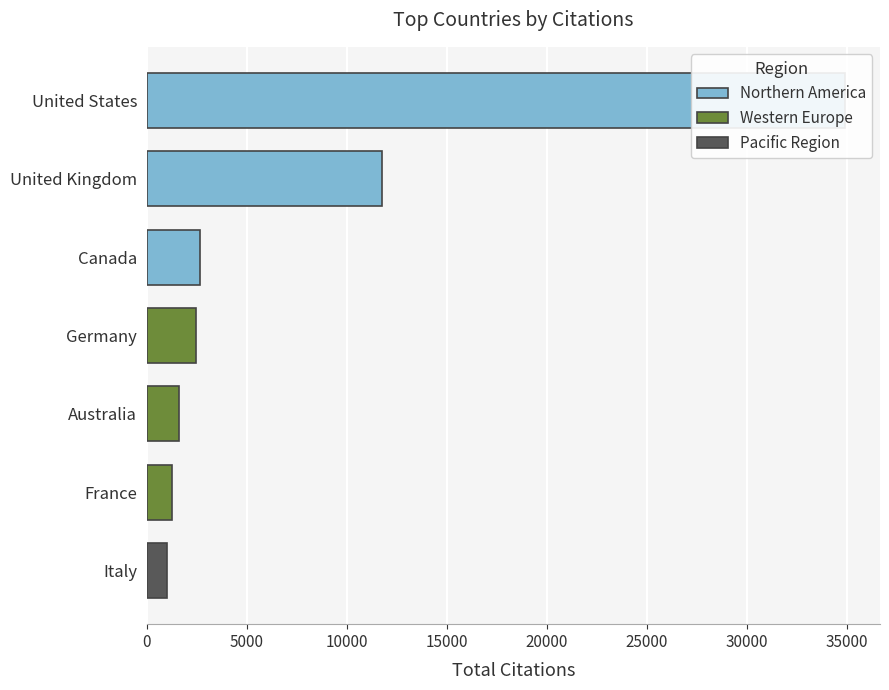

What is the difference between the second highest and second lowest values in the Citations series?

10487.0